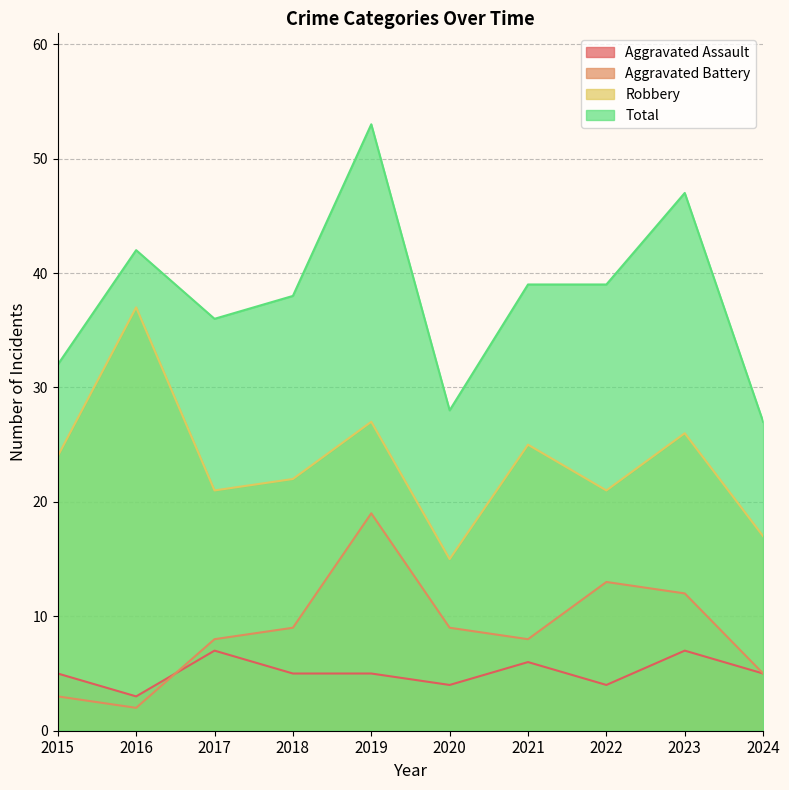

True or false: Aggravated Assault and Total intersect in this chart.

False